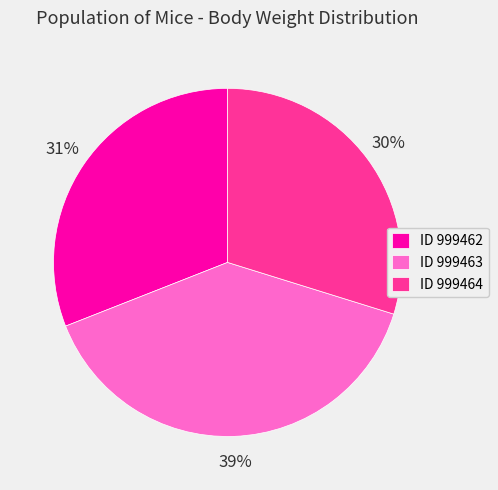

Is there a majority slice in this chart?

No